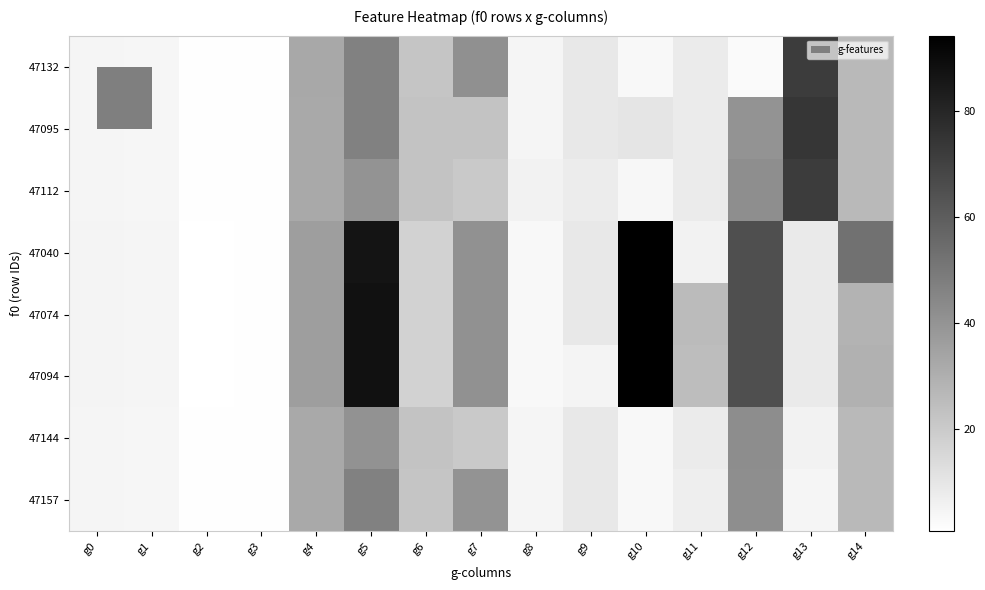

Reading right to left, extract all data points from this chart.

47132: g14=26.4	g13=72.1	g12=2.9	g11=8.3	g10=3.6	g9=9.2	g8=4.5	g7=41.4	g6=22.2	g5=46.8	g4=32.6	g3=1.2	g2=1.2	g1=4.2	g0=4.7
47095: g14=26.4	g13=74.4	g12=40.5	g11=8.3	g10=10.6	g9=9.2	g8=4.5	g7=23.0	g6=22.7	g5=46.9	g4=32.5	g3=1.2	g2=1.2	g1=4.2	g0=4.7
47112: g14=26.4	g13=72.1	g12=42.1	g11=8.3	g10=3.7	g9=8.1	g8=5.6	g7=20.7	g6=22.8	g5=40.5	g4=32.5	g3=1.2	g2=1.2	g1=4.2	g0=4.7
47040: g14=52.5	g13=8.6	g12=65.2	g11=5.8	g10=94.2	g9=9.3	g8=3.5	g7=40.9	g6=17.4	g5=86.9	g4=36.4	g3=1.2	g2=0.8	g1=4.5	g0=5.0
47074: g14=28.2	g13=8.6	g12=65.2	g11=25.8	g10=94.2	g9=9.3	g8=3.5	g7=40.9	g6=17.5	g5=87.4	g4=36.4	g3=1.2	g2=0.8	g1=4.5	g0=5.0
47094: g14=29.6	g13=8.6	g12=65.2	g11=24.9	g10=94.2	g9=4.9	g8=3.5	g7=40.9	g6=17.5	g5=87.4	g4=36.4	g3=1.2	g2=0.8	g1=4.5	g0=5.0
47144: g14=26.4	g13=5.6	g12=42.6	g11=8.3	g10=3.6	g9=9.2	g8=4.5	g7=20.6	g6=22.8	g5=40.7	g4=32.5	g3=1.2	g2=1.2	g1=4.2	g0=4.7
47157: g14=26.4	g13=4.4	g12=42.3	g11=7.1	g10=3.5	g9=9.2	g8=4.5	g7=39.9	g6=22.2	g5=47.0	g4=32.5	g3=1.2	g2=1.2	g1=4.2	g0=4.7